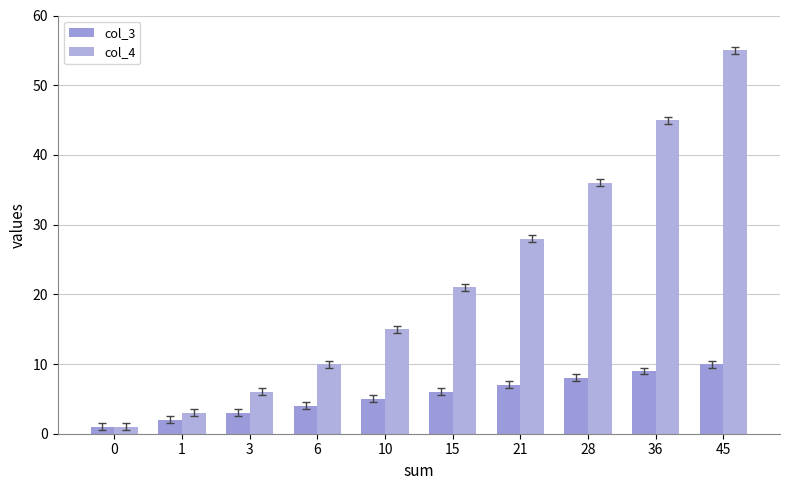

How many bars are there in each group?

2